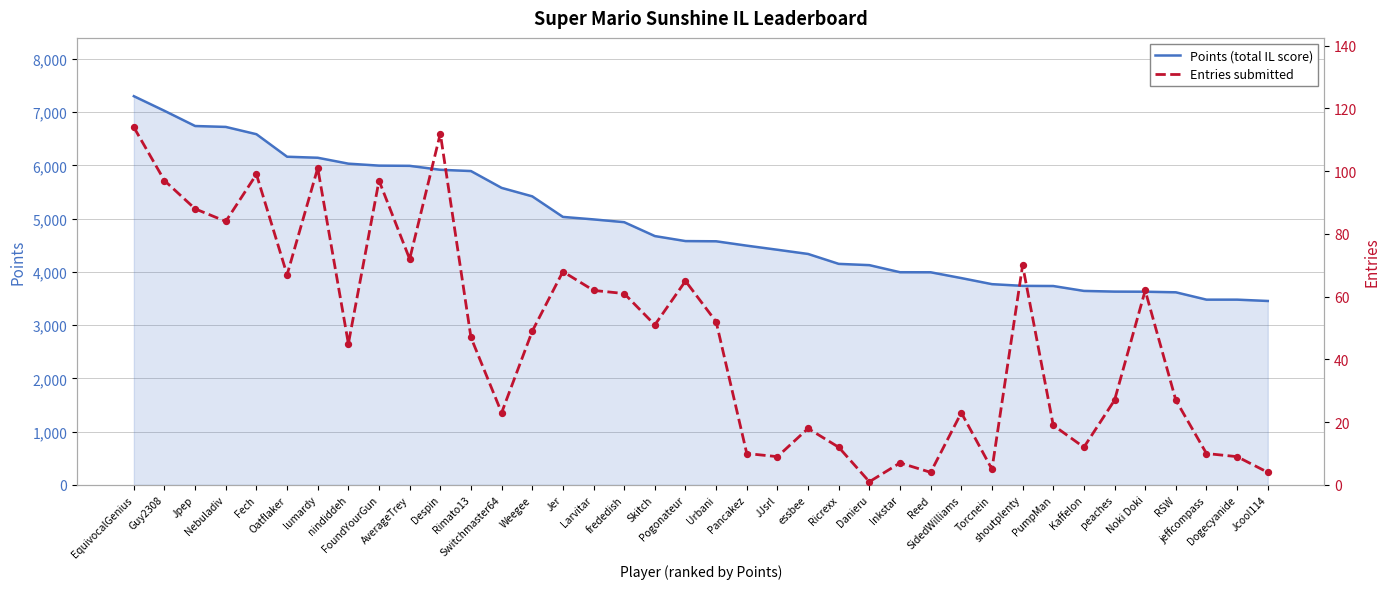

Which series contains the lowest Y value?

Entries submitted